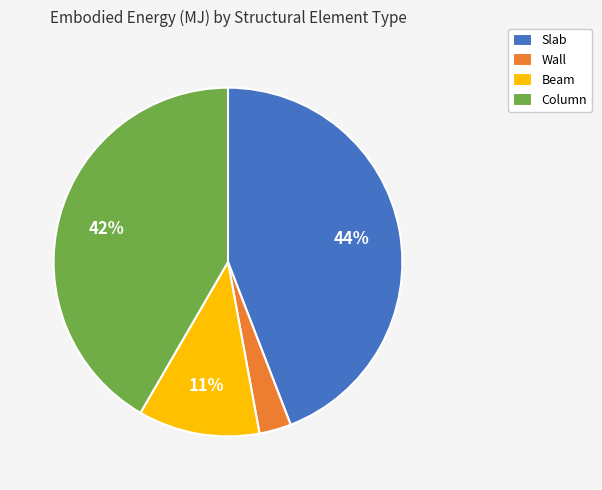

Which category has the biggest portion of the pie?

Slab